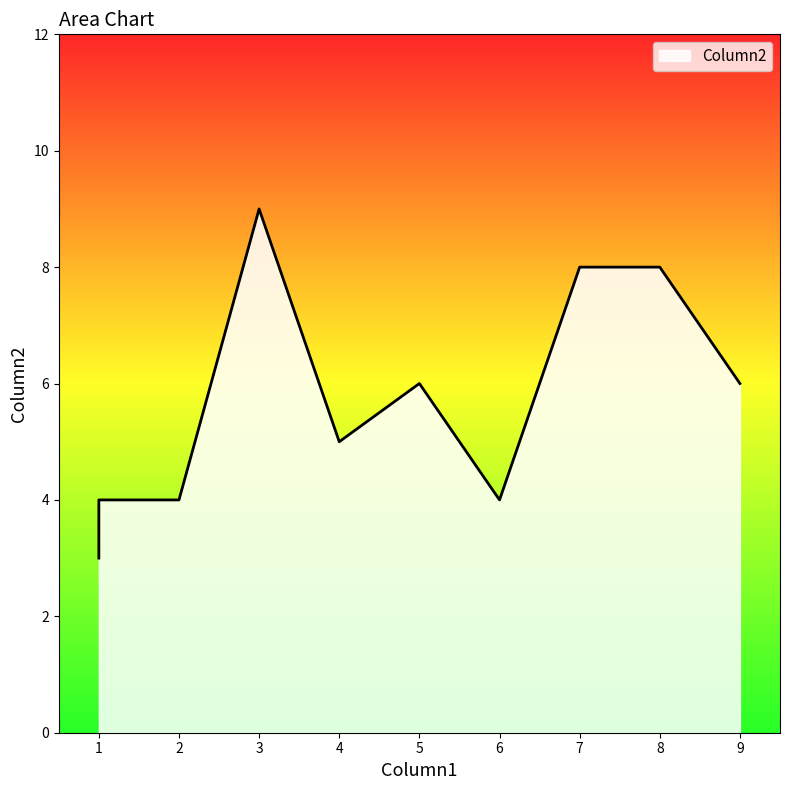

How many values are between 4 and 8?

8